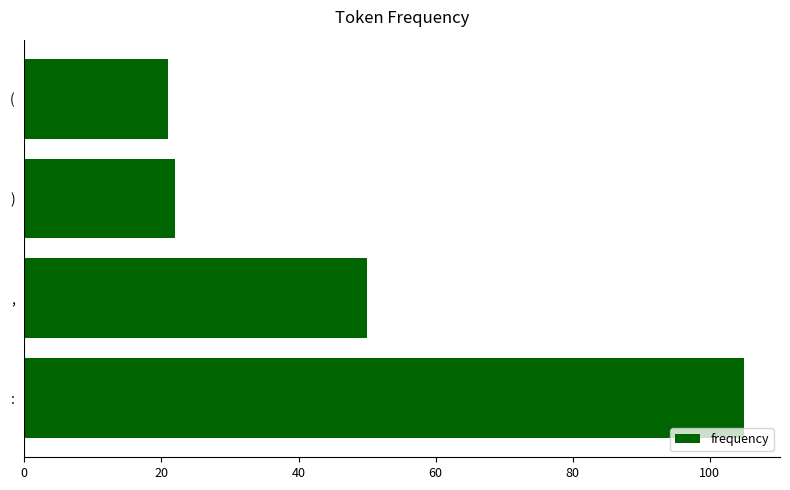

How many bars are there in total?

4